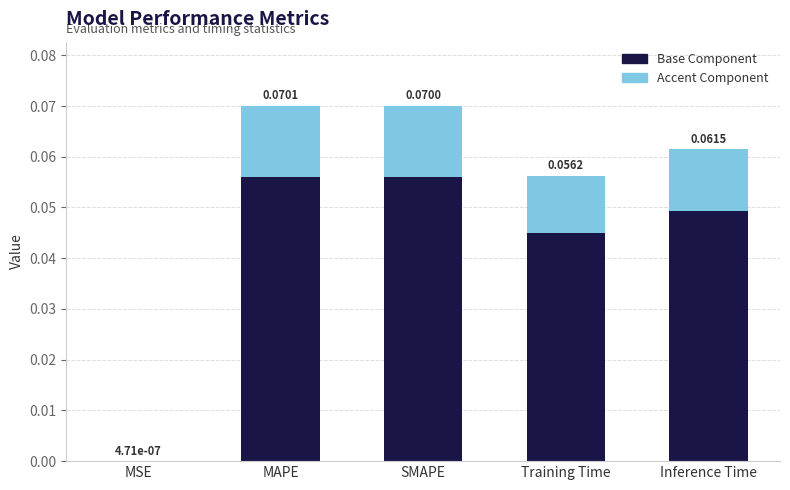

At which label does Base Component reach its peak?

MAPE